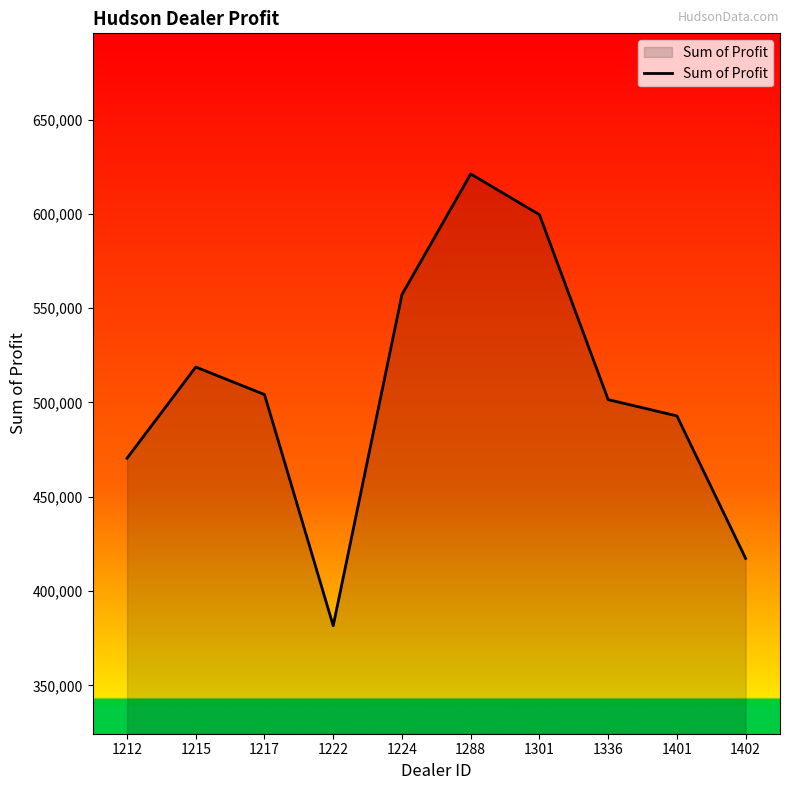

The chart shows a value of 364643.1 at 1224. True or false?

False